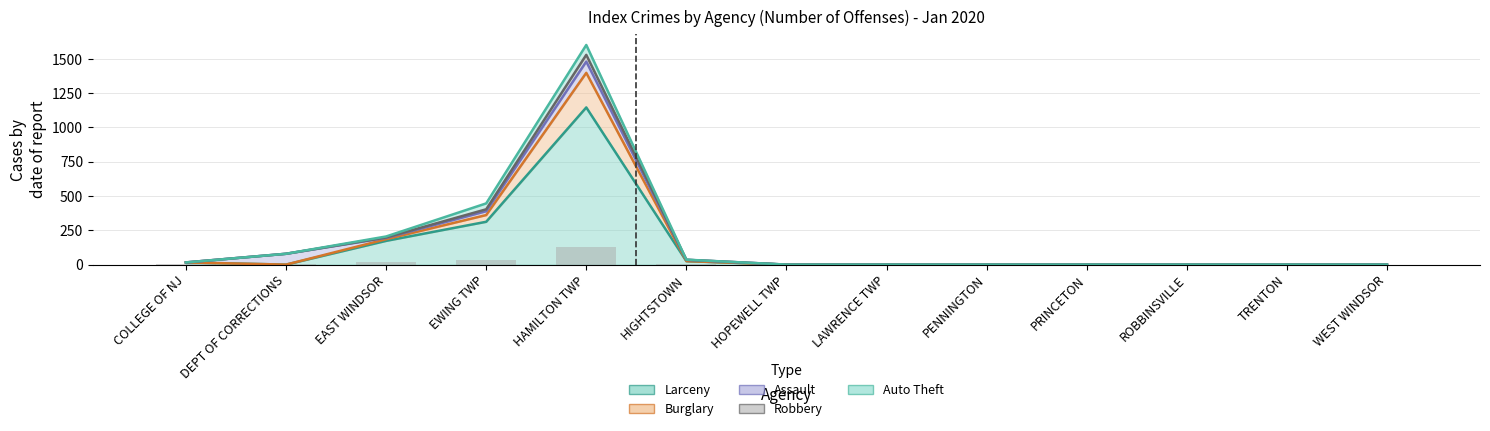

List the labels in order of Robbery value, smallest first.

HOPEWELL TWP, LAWRENCE TWP, PENNINGTON, PRINCETON, ROBBINSVILLE, TRENTON, WEST WINDSOR, COLLEGE OF NJ, HIGHTSTOWN, DEPT OF CORRECTIONS, EAST WINDSOR, EWING TWP, HAMILTON TWP